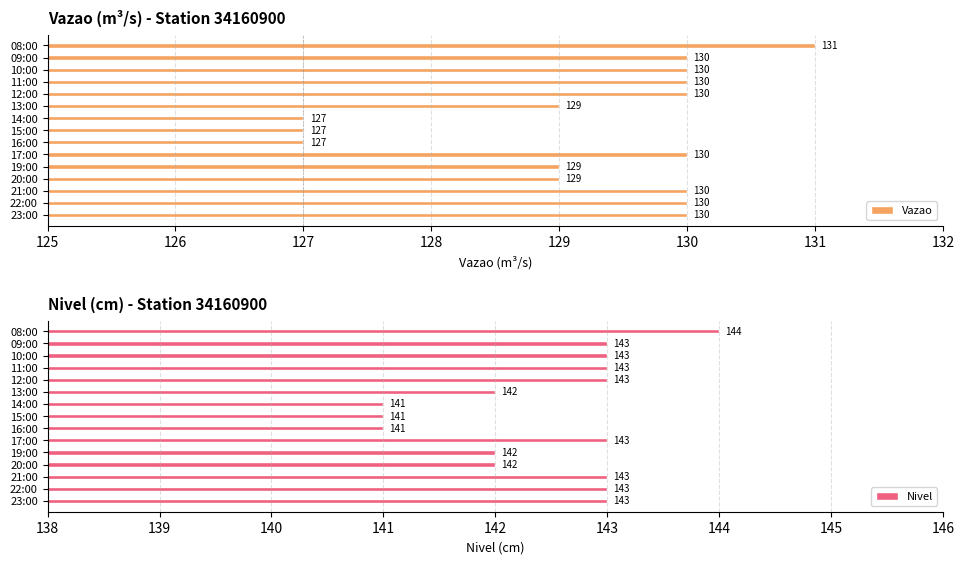

True or false: Nivel has a value of 185 at 15:00.

False